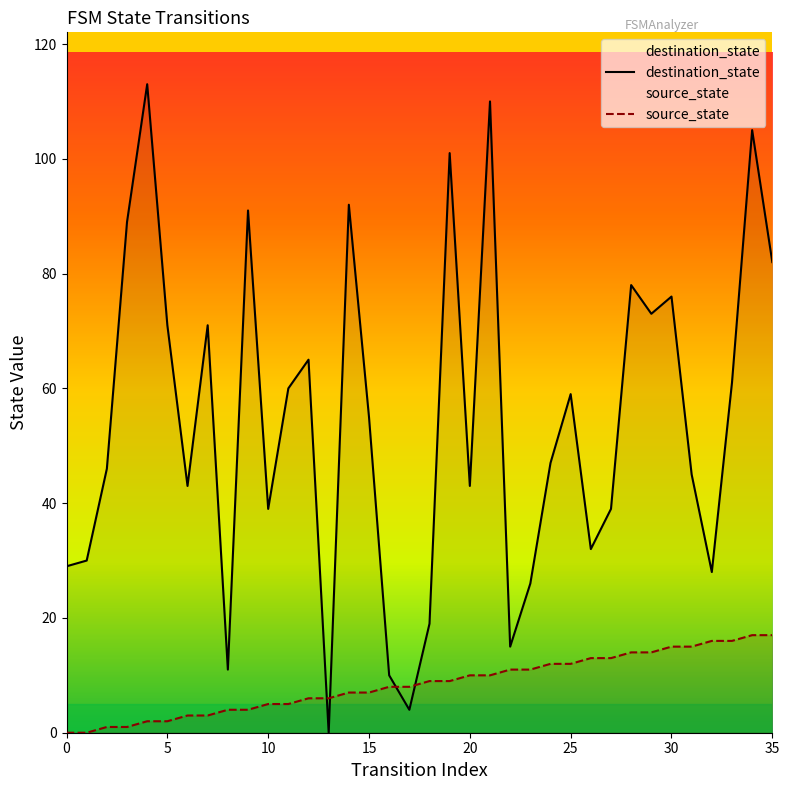

What is the greatest value displayed?

113